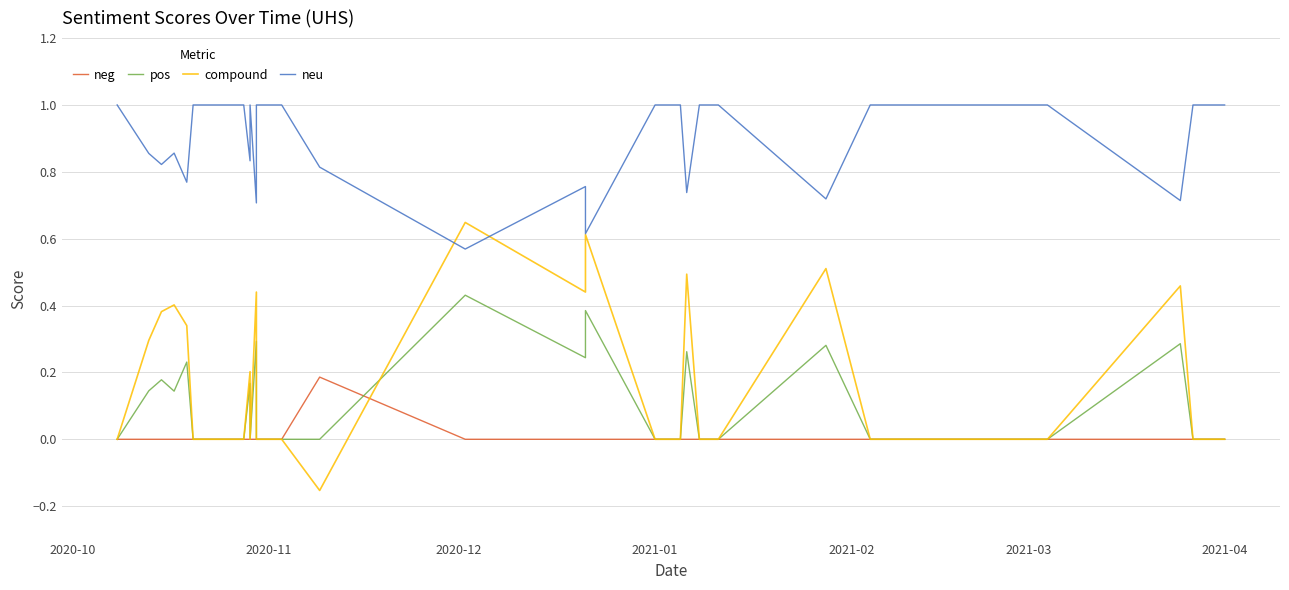

True or false: neu and pos cross at least once.

False